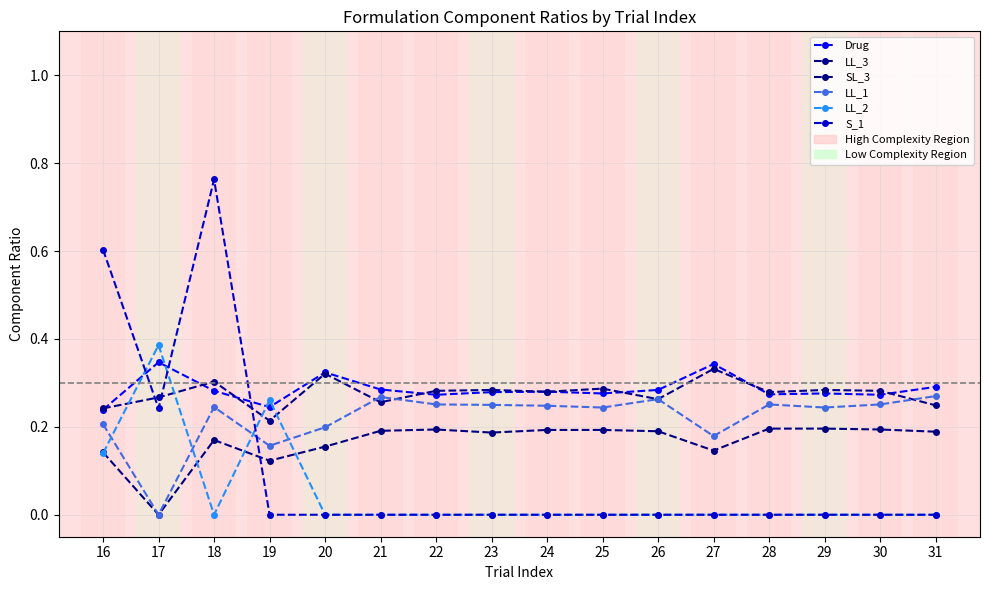

Which series has the largest total across all categories?

Drug